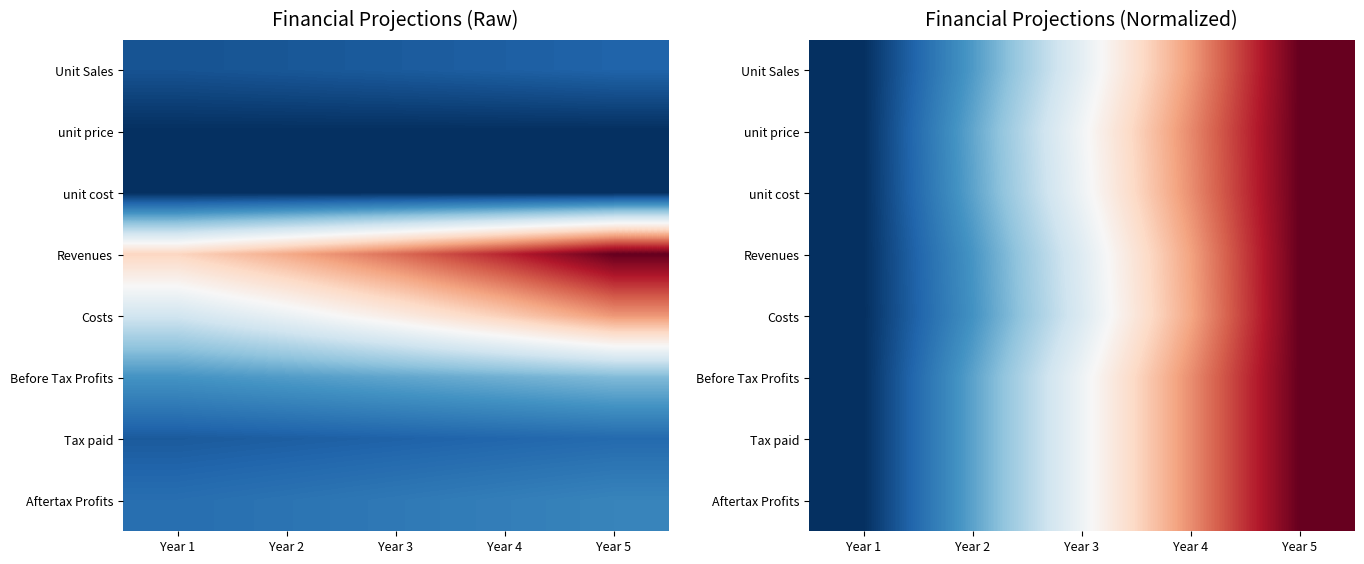

Rank the categories by Aftertax Profits value from lowest to highest.

Year 1, Year 2, Year 3, Year 4, Year 5